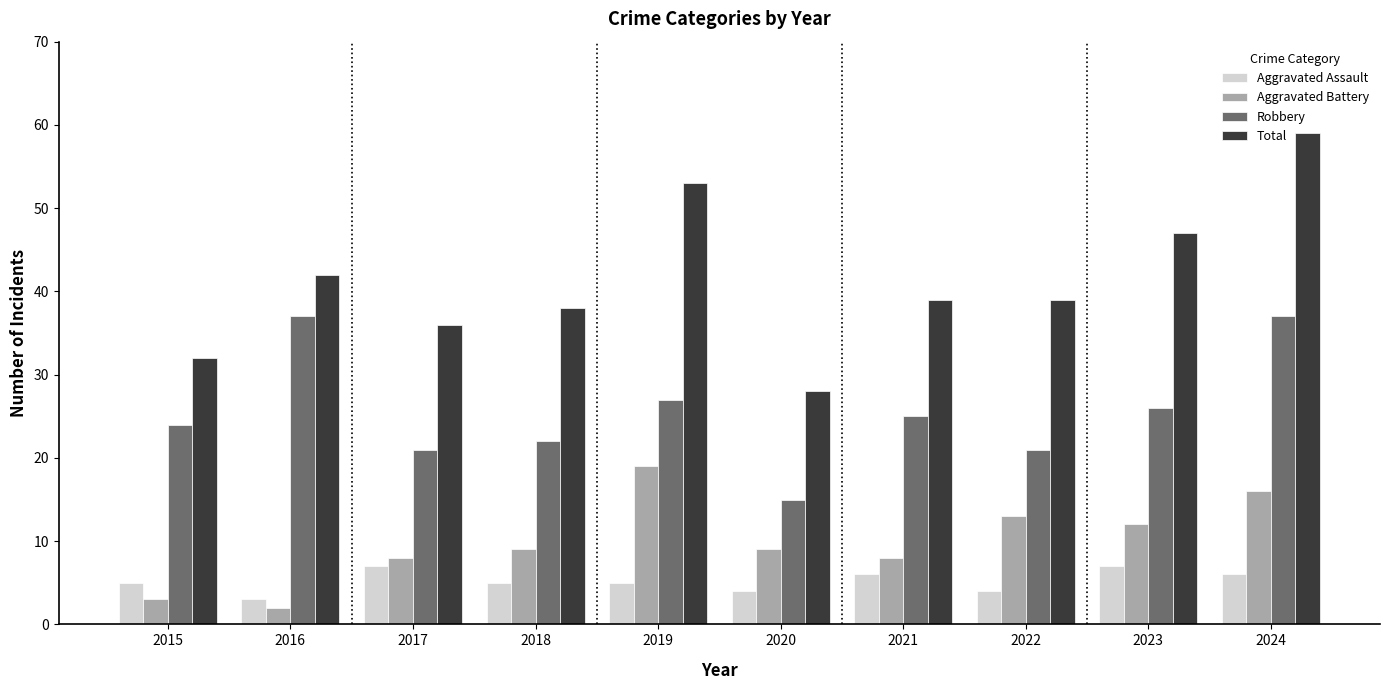

What is the greatest value displayed?

59